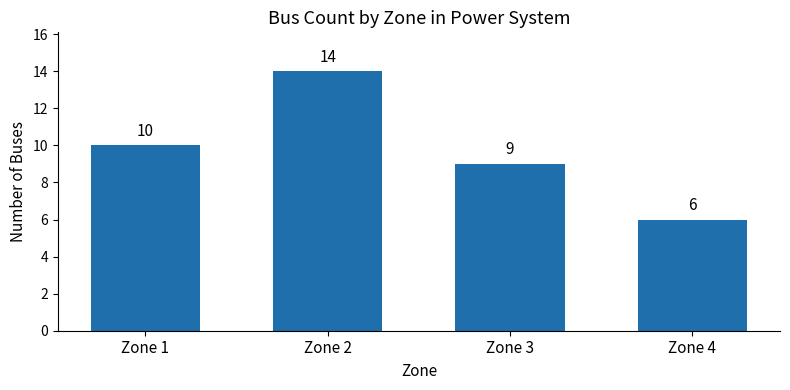

Rank the categories by value from highest to lowest.

Zone 2, Zone 1, Zone 3, Zone 4